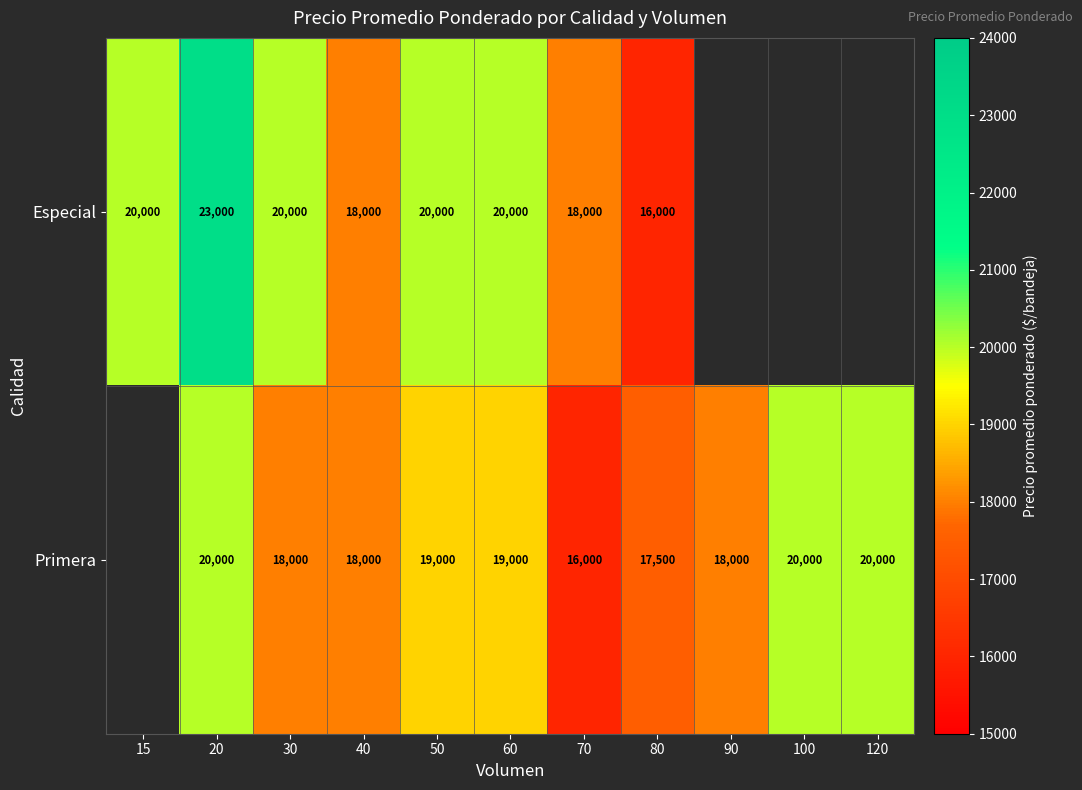

At 30, list the series in order from largest to smallest.

Especial, Primera